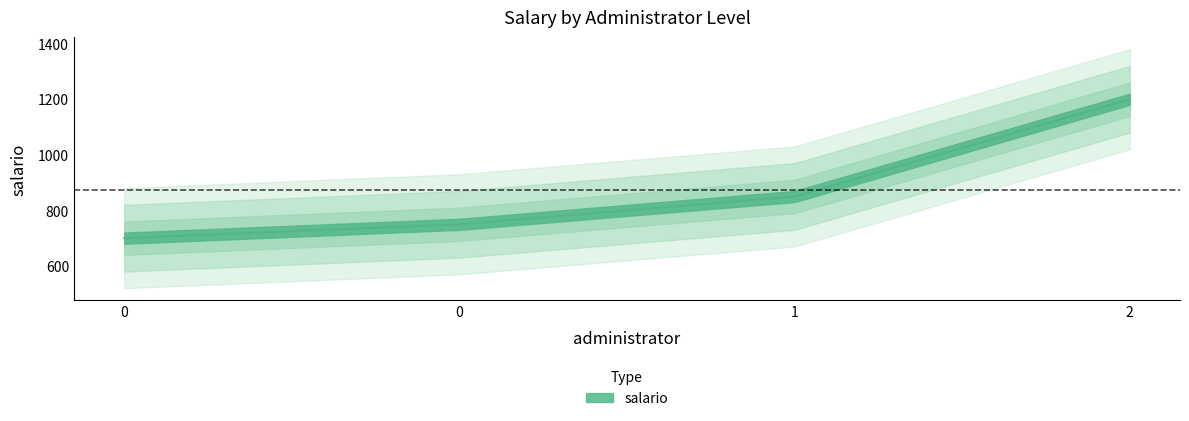

Reading right to left, extract all data points from this chart.

2=1200	1=850	0=750	0=700